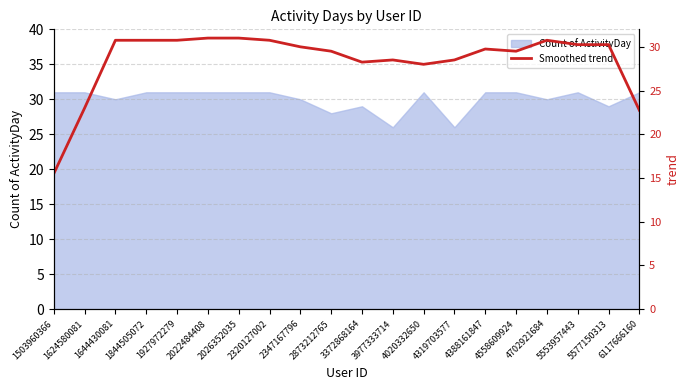

What is the smallest value displayed?

15.5